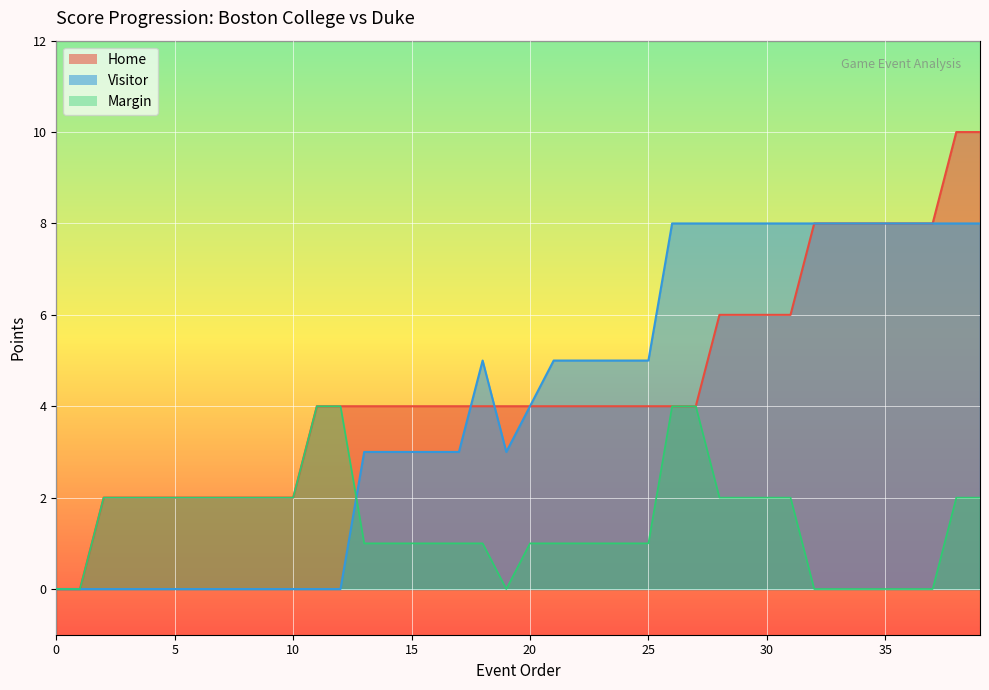

In Visitor, how many points are higher than both neighbors (excluding endpoints)?

1